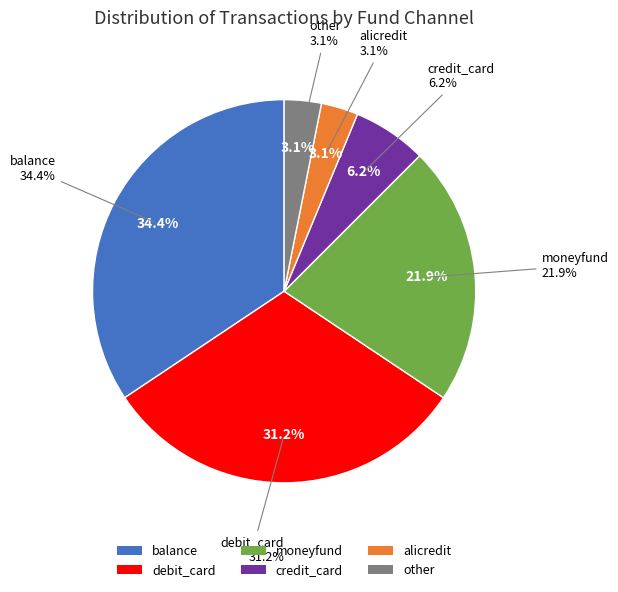

Count the number of slices in the pie.

6